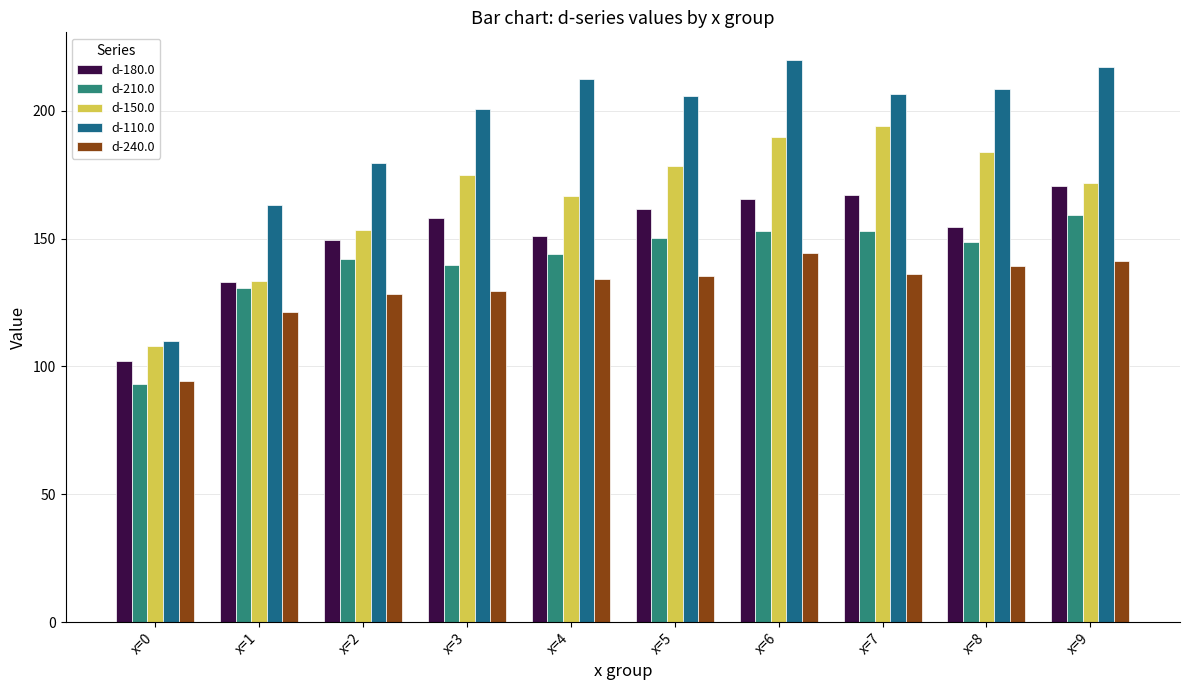

What is the spread (max minus min) of values at x=7?

70.6